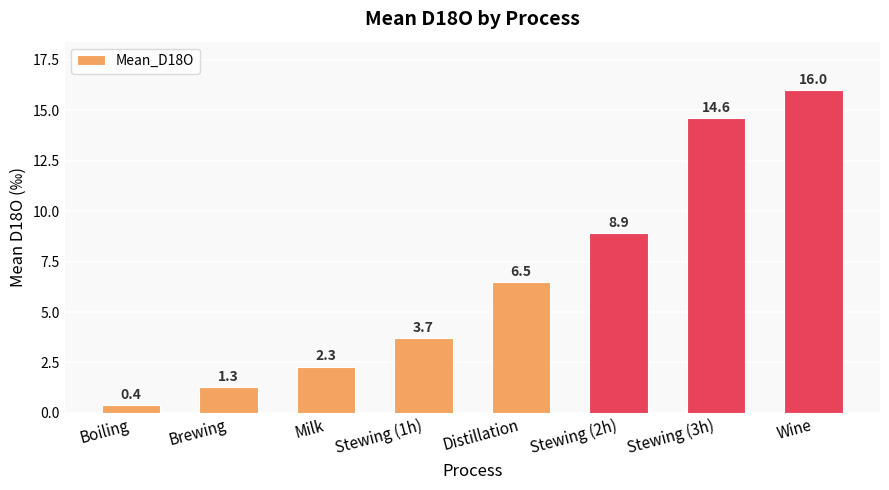

List the labels in order of value, smallest first.

Boiling, Brewing, Milk, Stewing (1h), Distillation, Stewing (2h), Stewing (3h), Wine